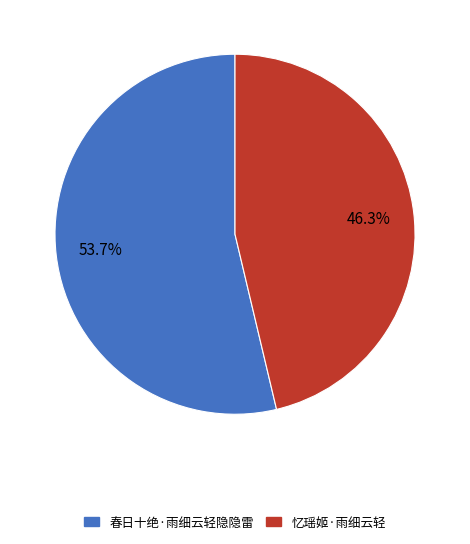

What is the ratio of the value at 忆瑶姬·雨细云轻 to the value at 春日十绝·雨细云轻隐隐雷?

0.9